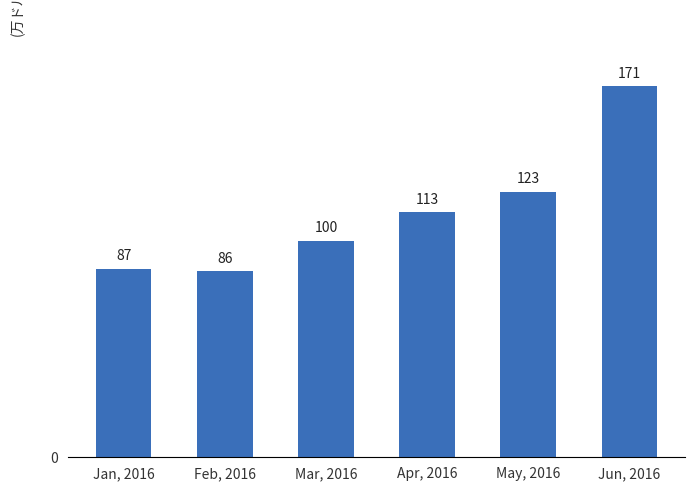

The value at May, 2016 is 32.8. True or false?

False